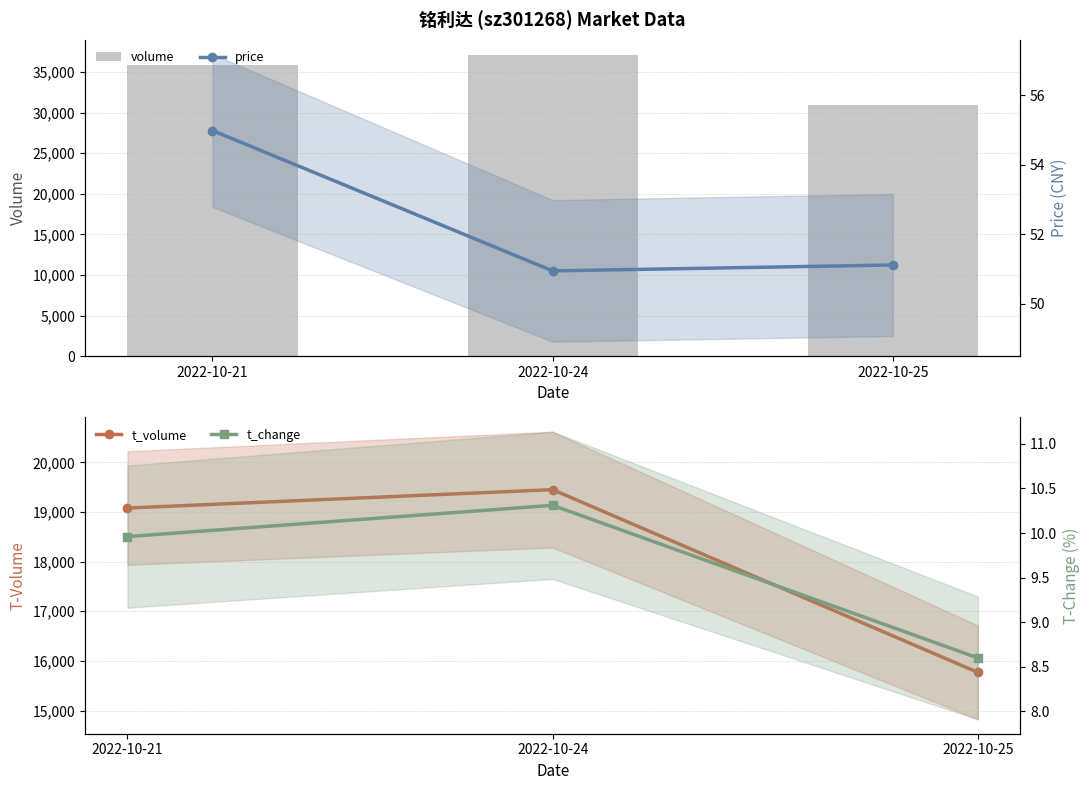

What is the sum of the volume values at 2022-10-24 and 2022-10-21?

72986.0